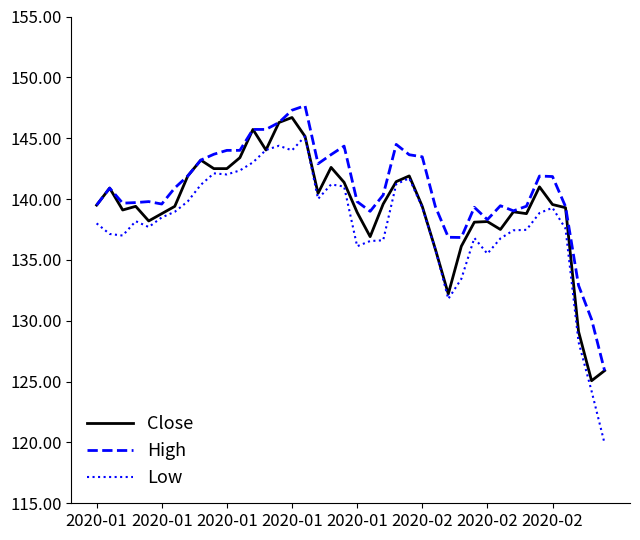

What is the maximum value for High?

147.7